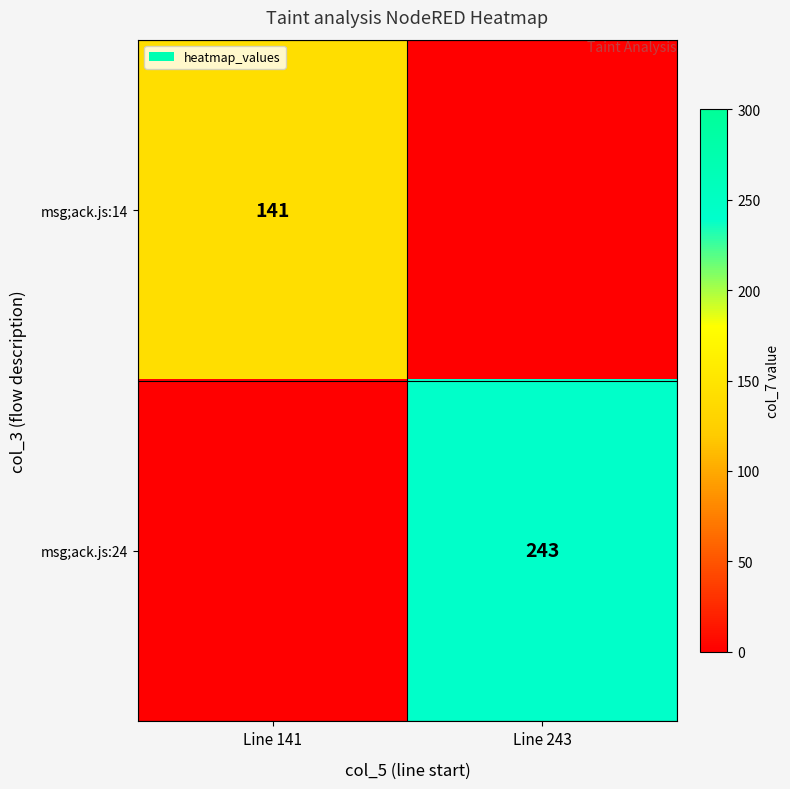

Between Line 141 and Line 243, which is larger?

Line 141